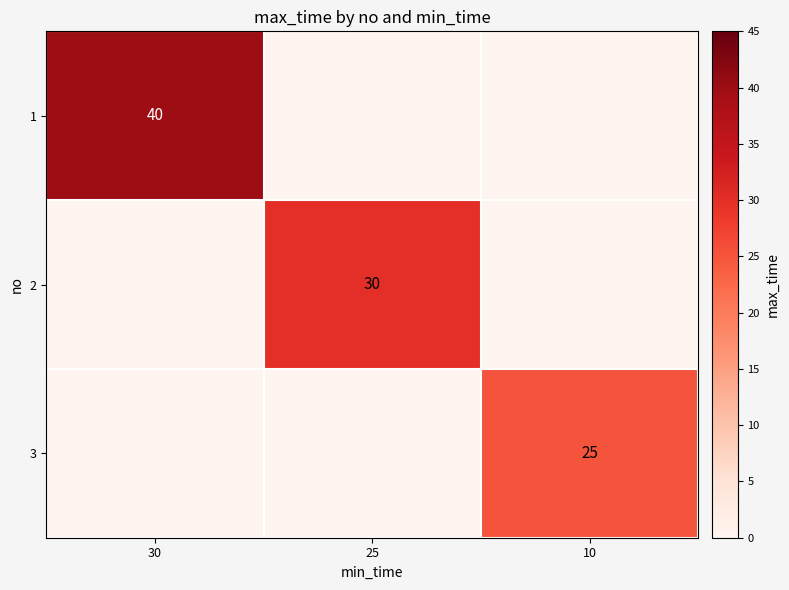

What is the difference between the highest and lowest values at 30?

40